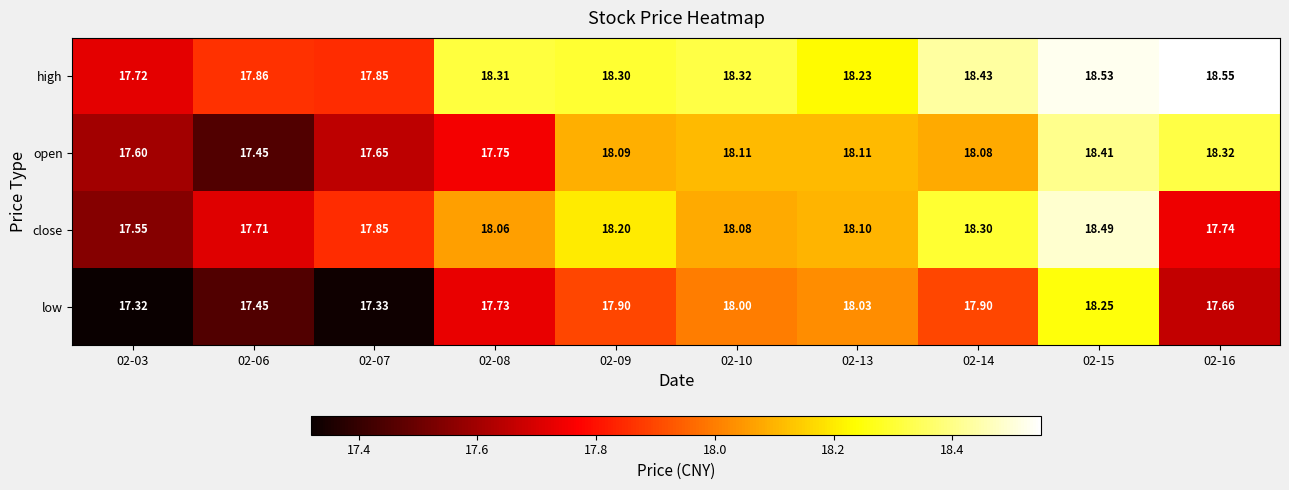

Which series changed the most between 02-07 and 02-13?

low